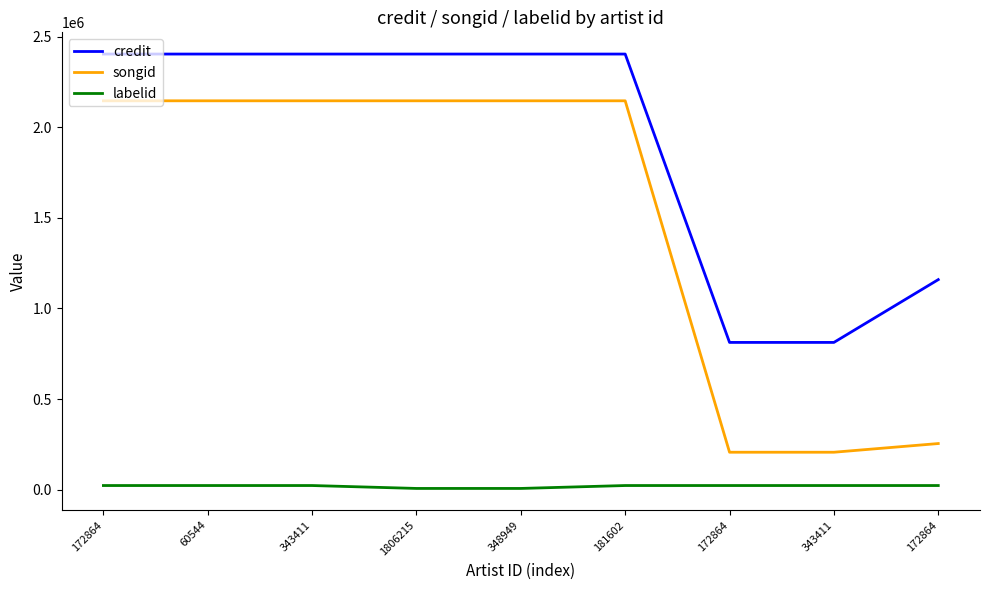

Is this an area chart (filled region under the line)?

No